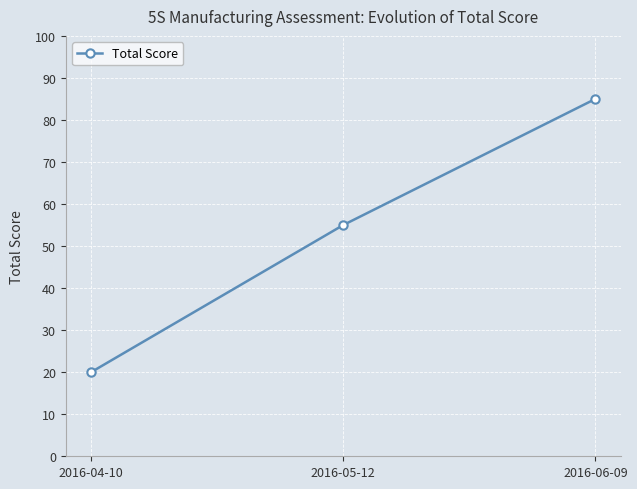

Which category has the lowest value across all series?

2016-04-10